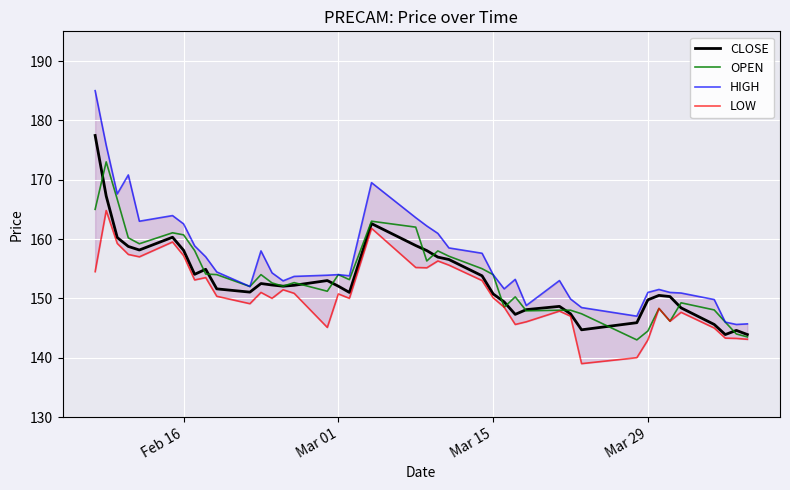

True or false: OPEN has a value of 154.0 at Mar 15.

True